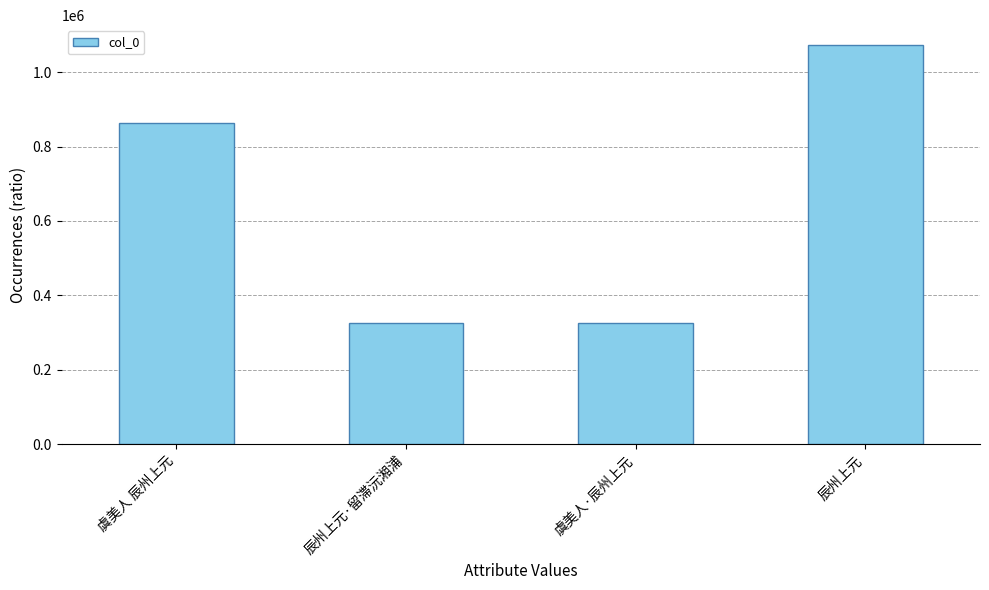

What is the average value?

645788